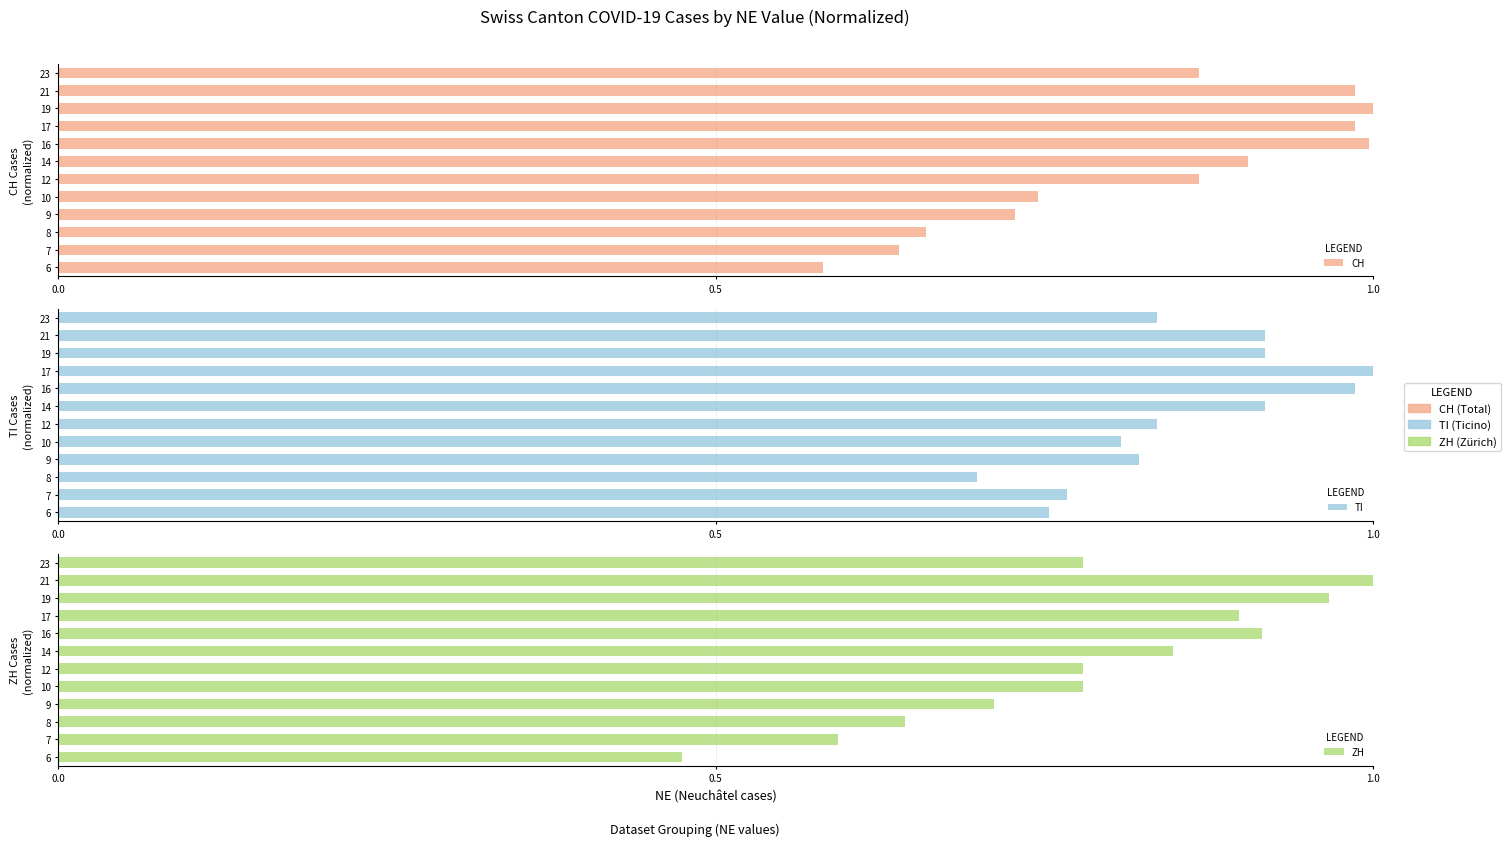

At how many categories does at least one series exceed 0?

12